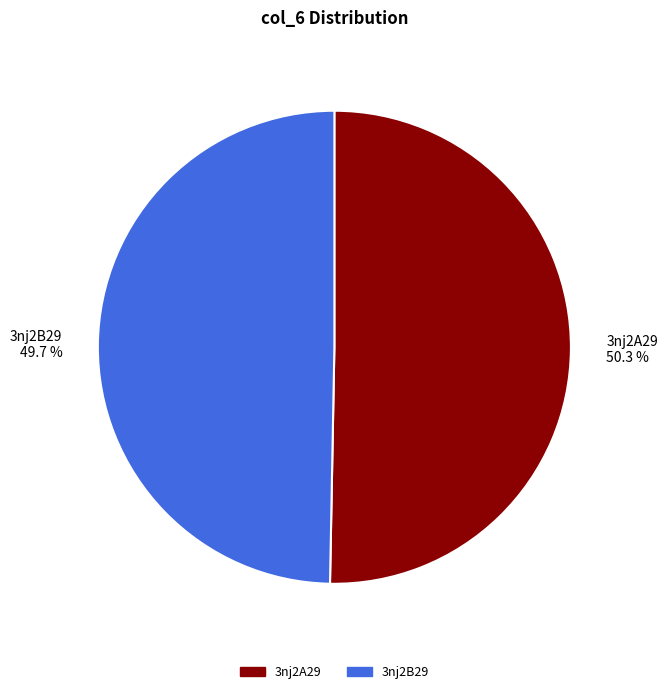

What is the largest slice in the pie chart?

3nj2A29